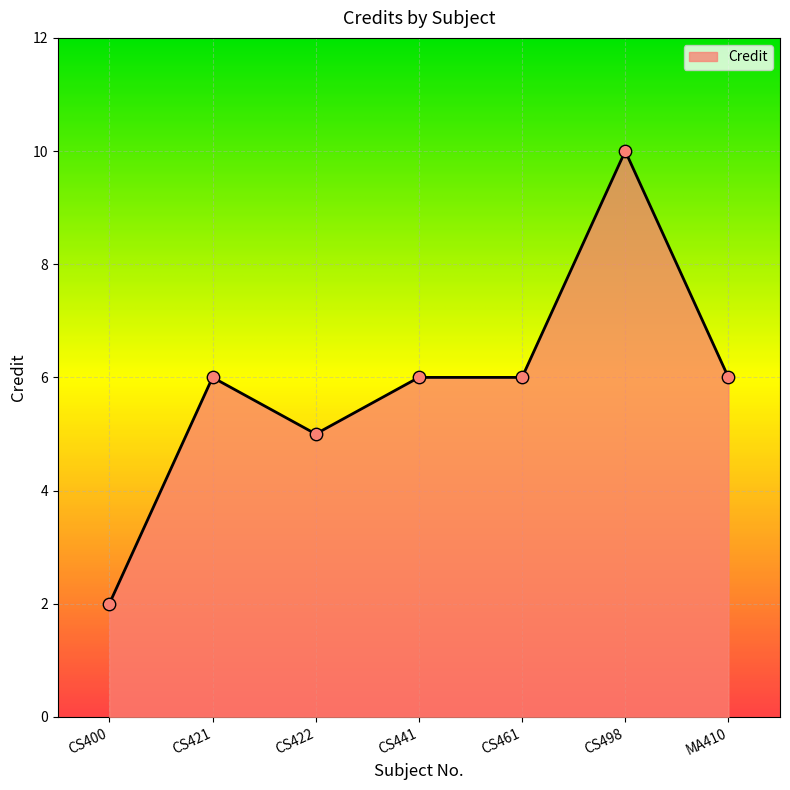

What is the change in value from CS422 to MA410?

+1